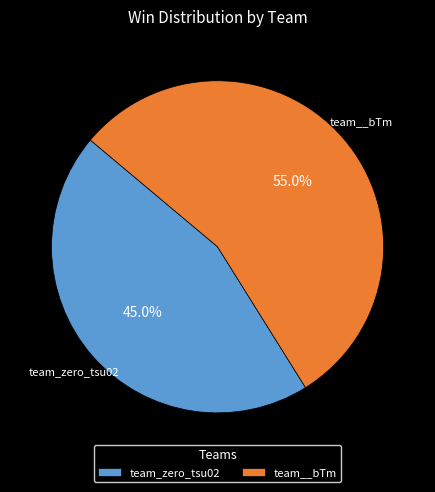

To the nearest percent, what is the difference between the team_zero_tsu02 and team__bTm slice percentages?

10%